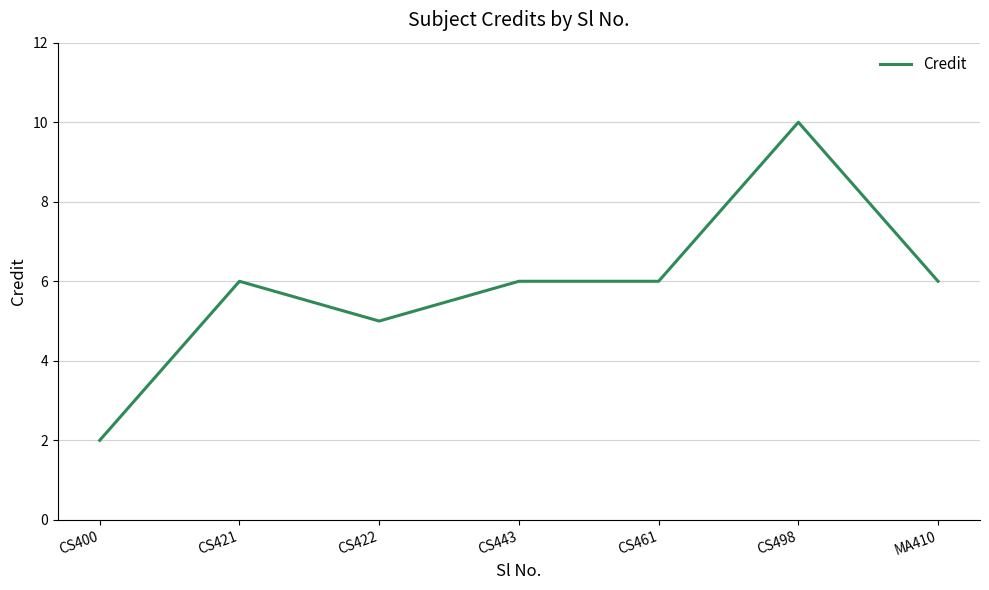

Reading right to left, list all the values displayed in this chart.

6	10	6	6	5	6	2